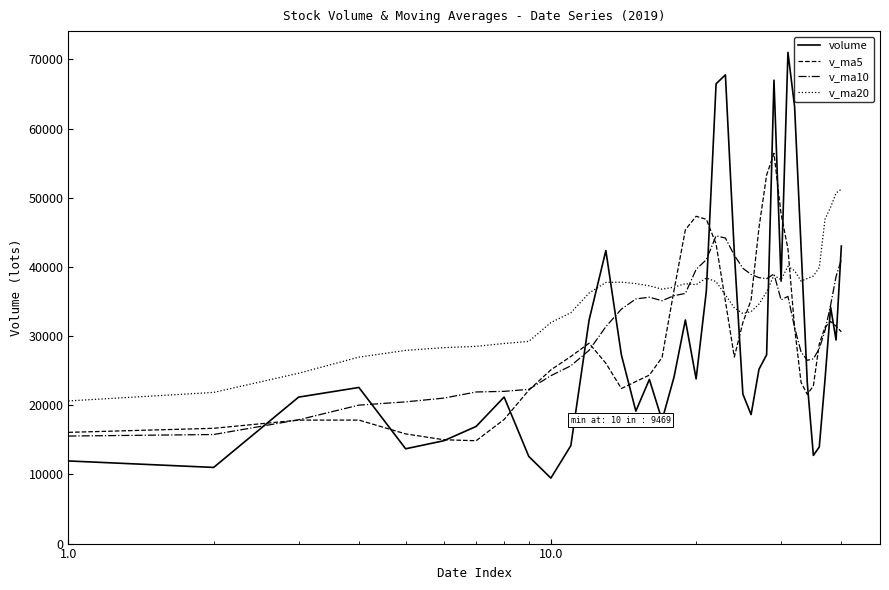

What is the lowest value of the v_ma5 series?

14871.2